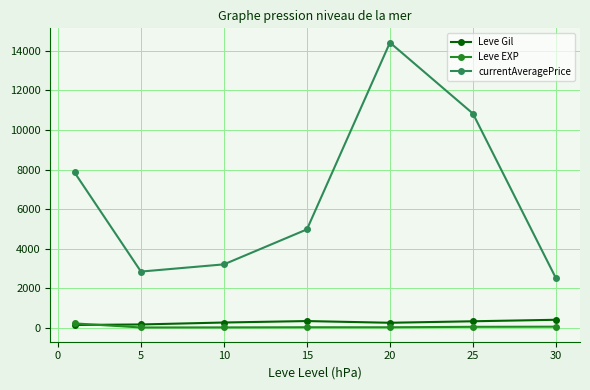

Which series has the widest spread of values?

currentAveragePrice